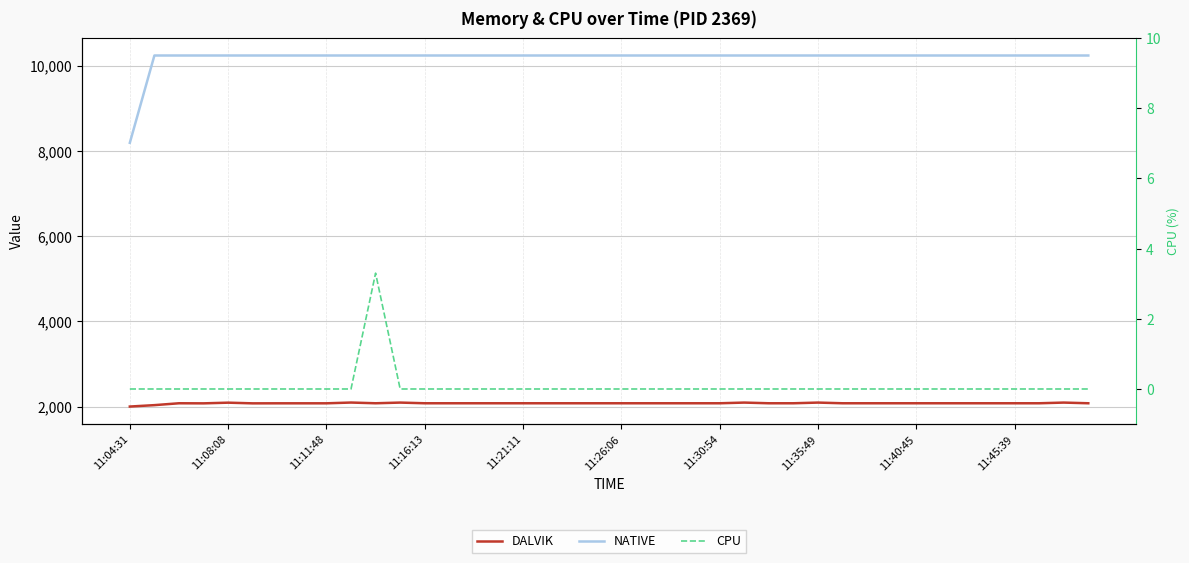

Rank the series at 29 from lowest to highest value.

CPU, DALVIK, NATIVE